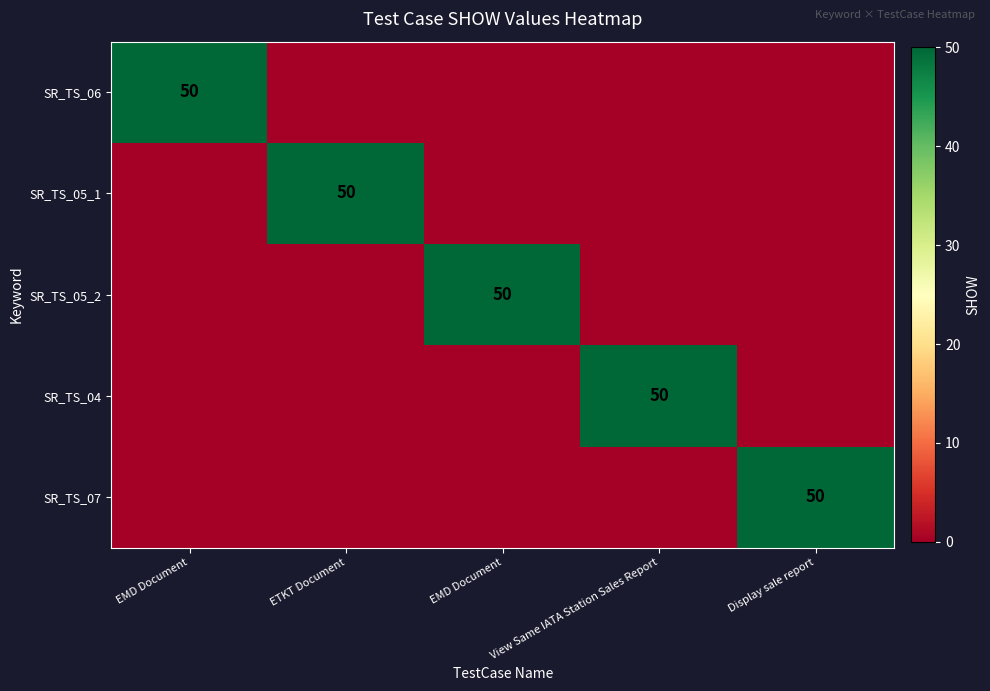

What is the difference between the highest and lowest values at EMD Document?

50